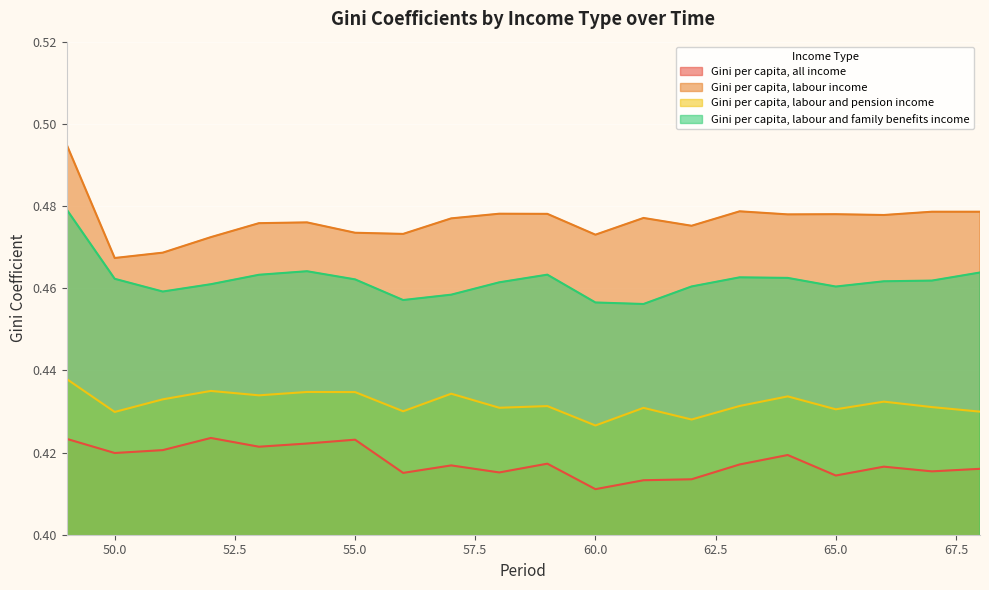

What is the difference between the highest and lowest values at 62?

0.1